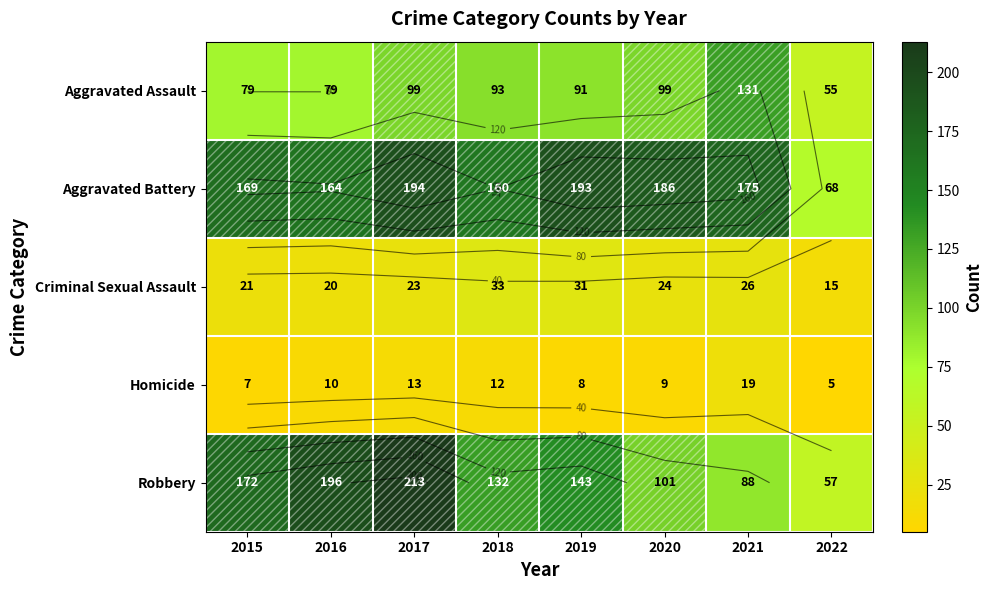

Is it true that Aggravated Assault equals 79 at 2016?

True